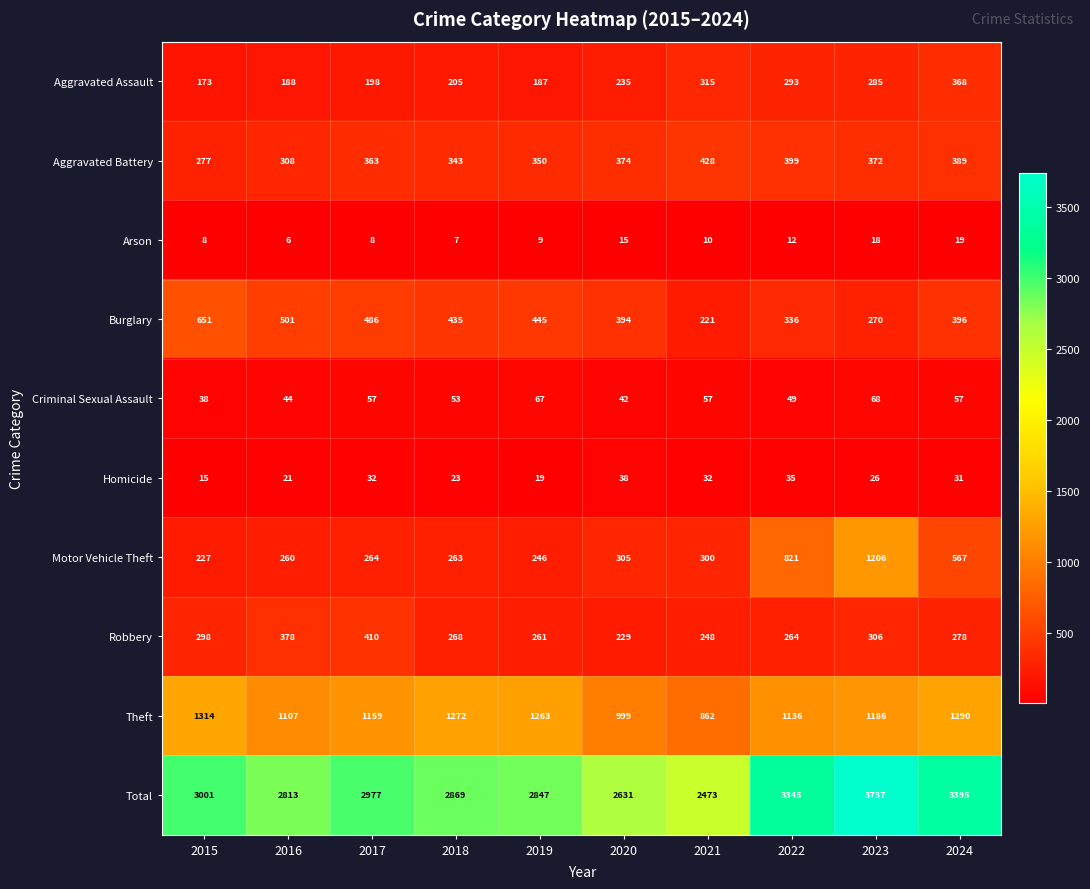

What is the minimum value shown in the chart?

6